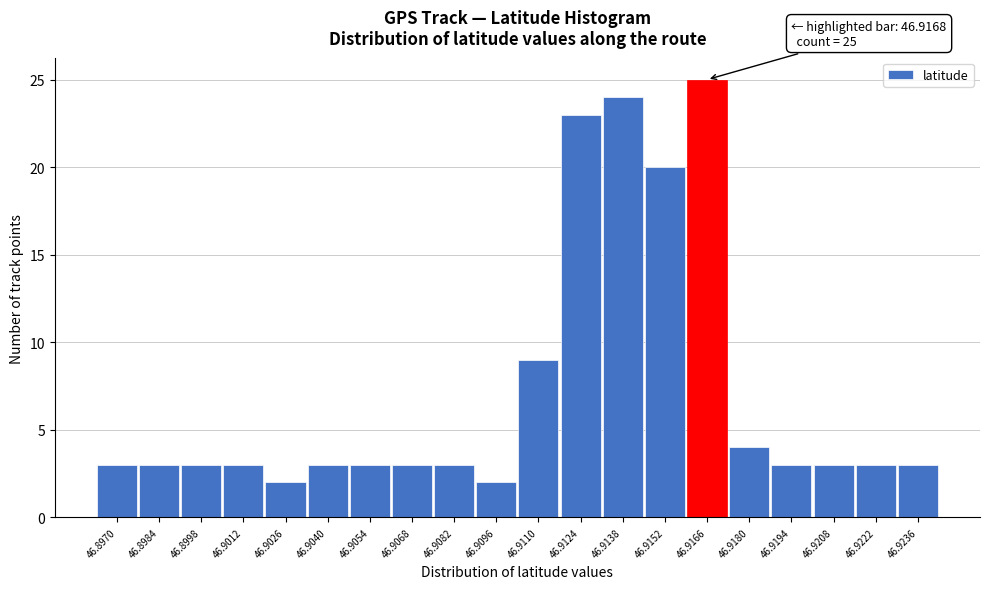

Reading right to left, what are all the values shown in this chart?

3	3	3	3	4	25	20	24	23	9	2	3	3	3	3	2	3	3	3	3